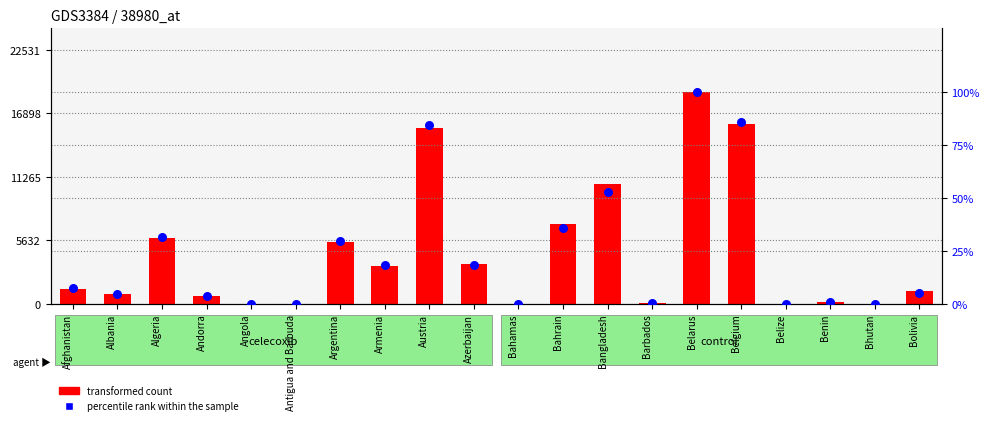

What is the total value across all series at Algeria?

5925.8